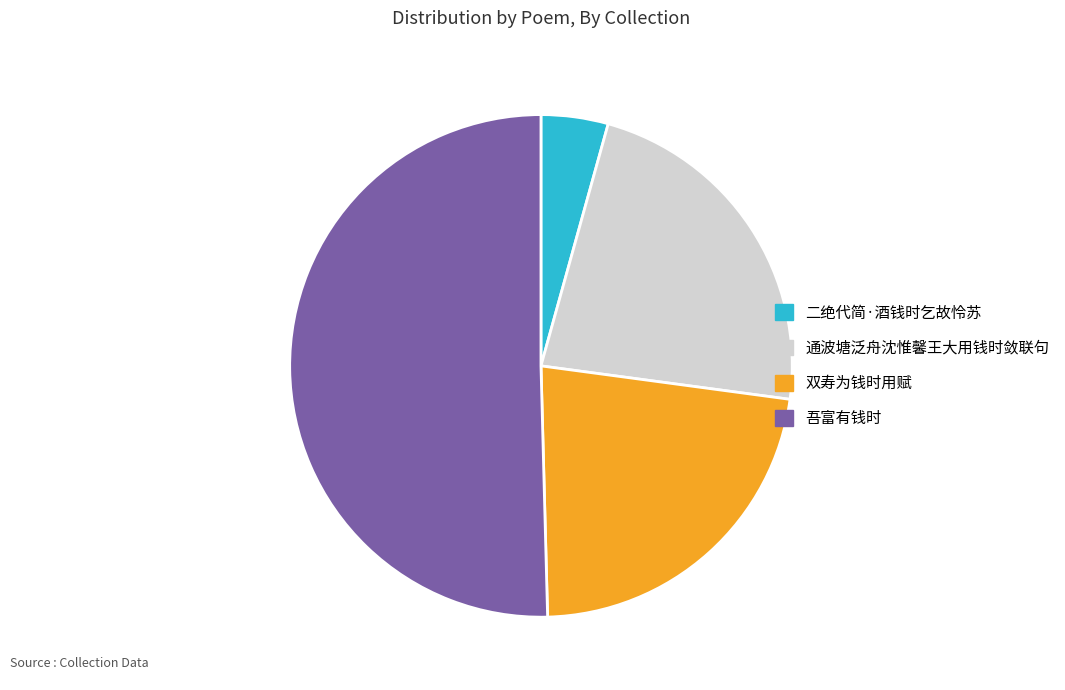

Which slice is the smallest?

二绝代简·酒钱时乞故怜苏